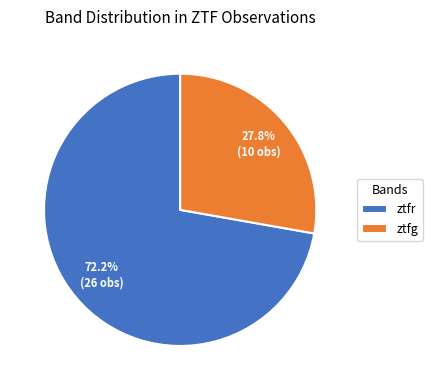

Is it true that ztfr is 86% of the pie?

False